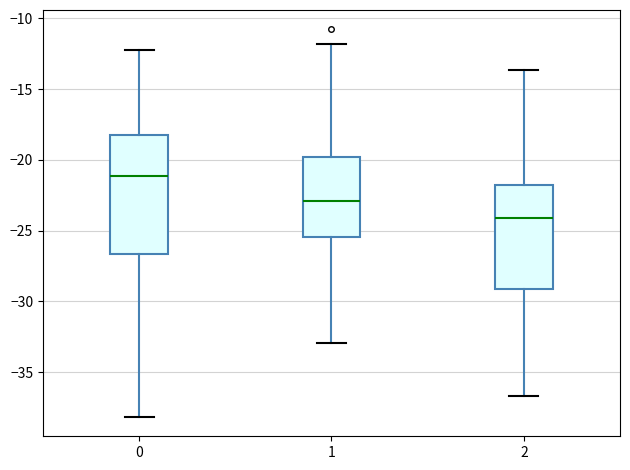

Where does the lower whisker of the box at x = 2 end on the y-axis? The values are not printed on the chart, so give them approximately, as read against the axis.

-36.5